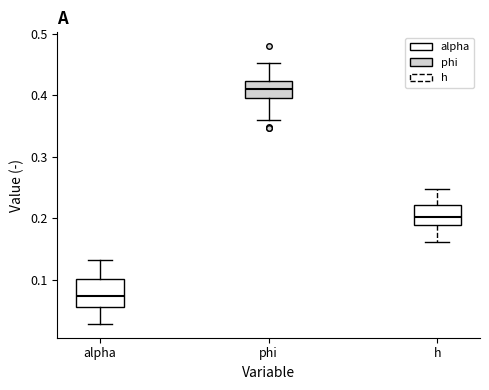

Reading left to right, read every box against the y-axis: the position of its median line, the range the box covers, and the ends of its whiskers. The values are not printed on the chart, so give them approximately, as read against the axis.

alpha: median 0.07, box 0.06 to 0.10, whiskers 0.03 to 0.13
phi: median 0.41, box 0.39 to 0.42, whiskers 0.36 to 0.45
h: median 0.20, box 0.19 to 0.22, whiskers 0.16 to 0.25